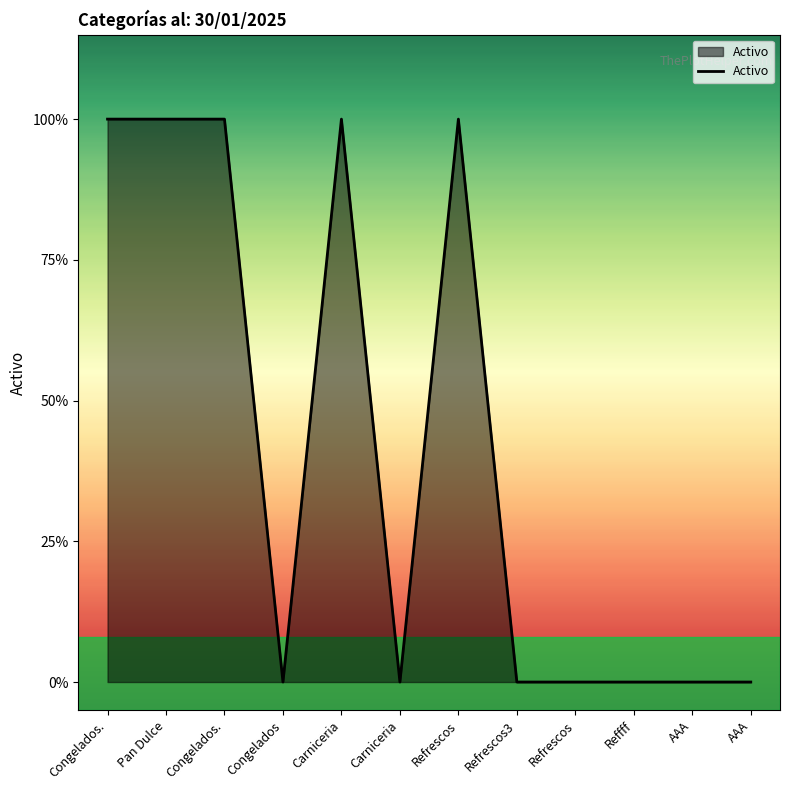

Does the chart have visible grid lines?

No